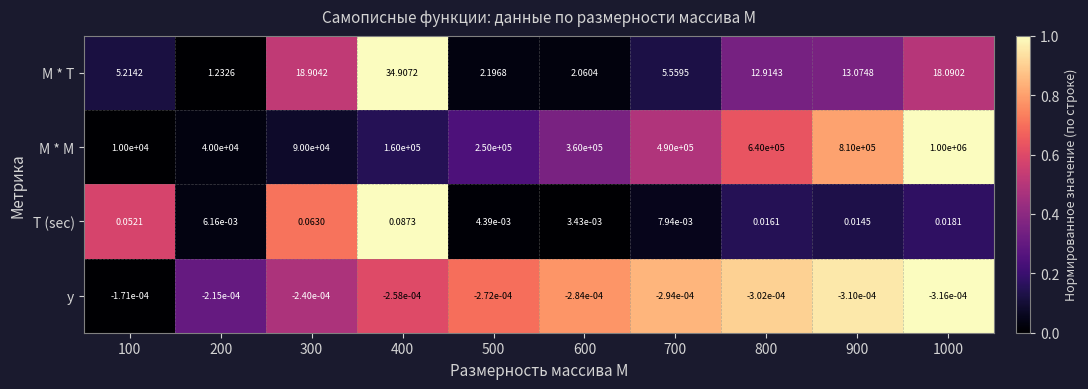

How many data points does each series have?

10